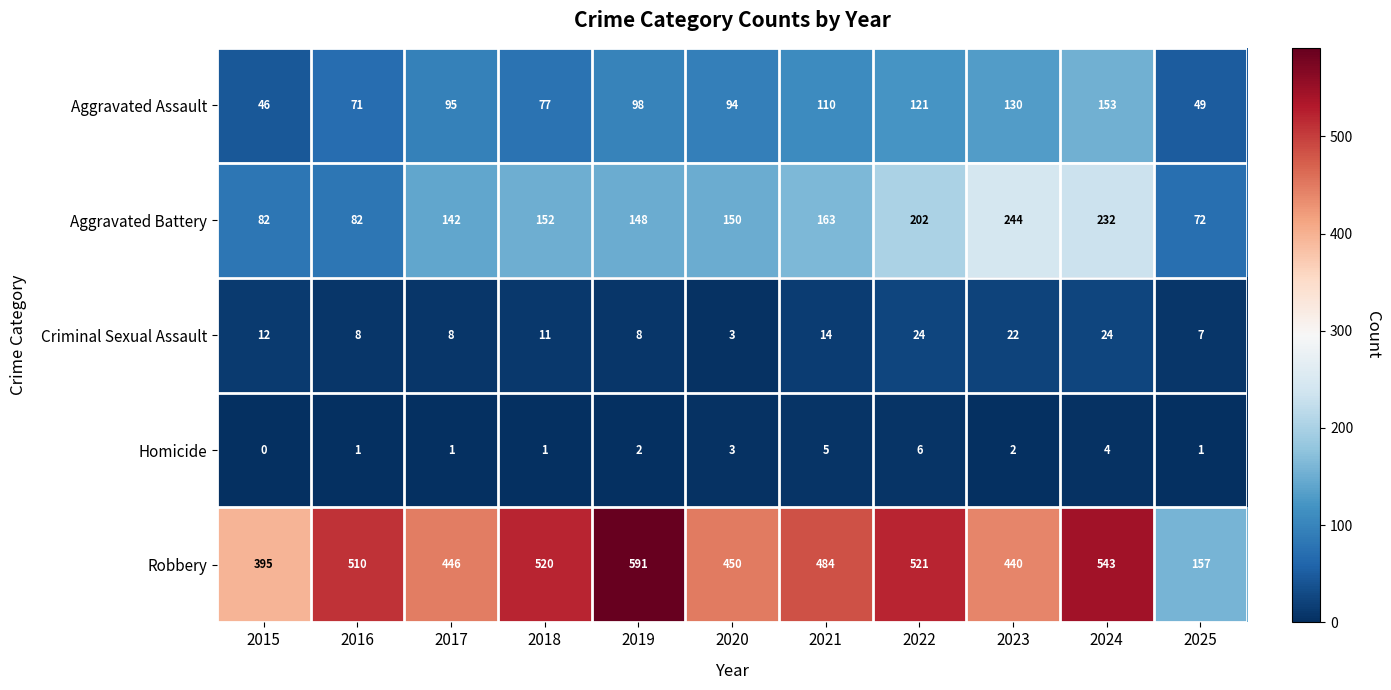

What is the difference between the maximum and second lowest values in the Robbery series?

196